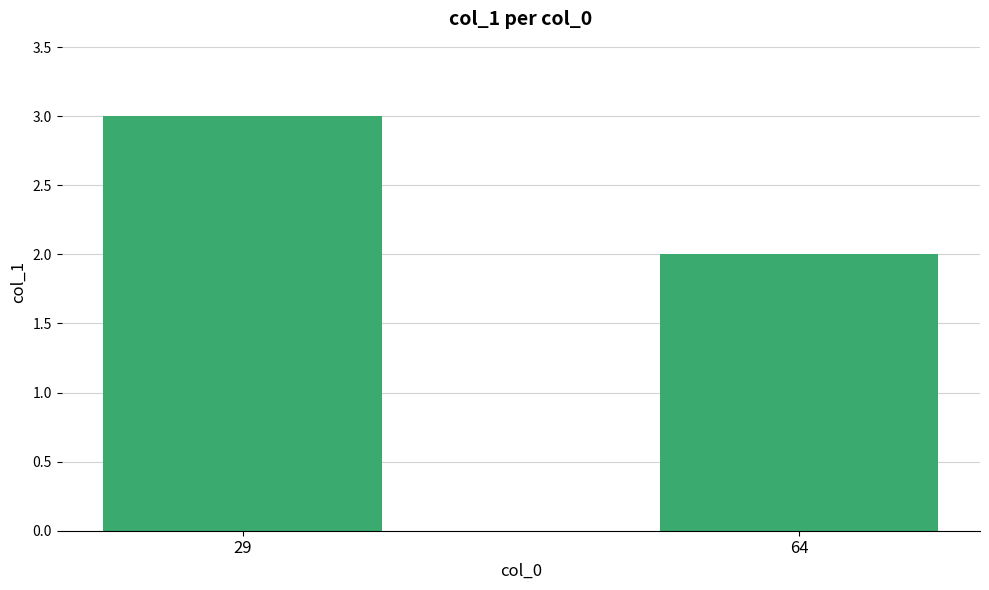

The value at 64 is 1. True or false?

False